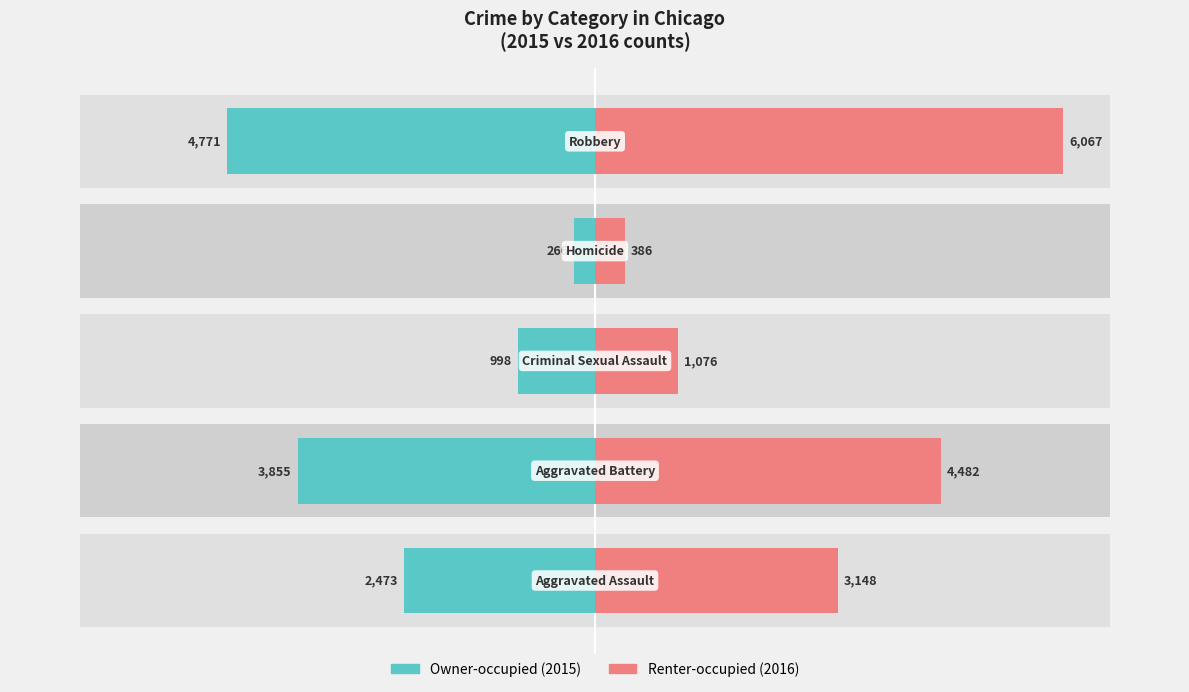

Between 0 and 1, which series saw the biggest shift?

Owner-occupied